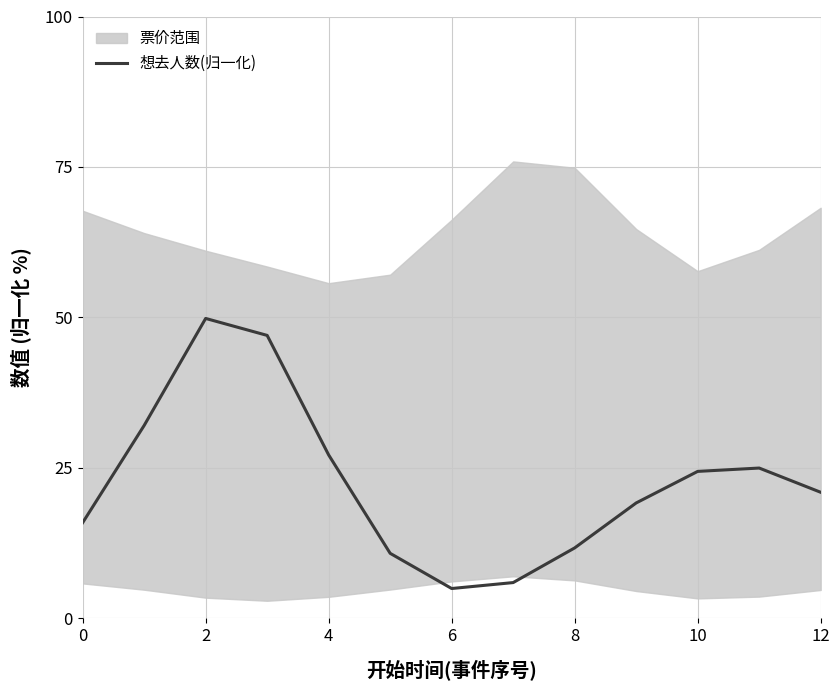

What is the label of the 10th point from the left?

9